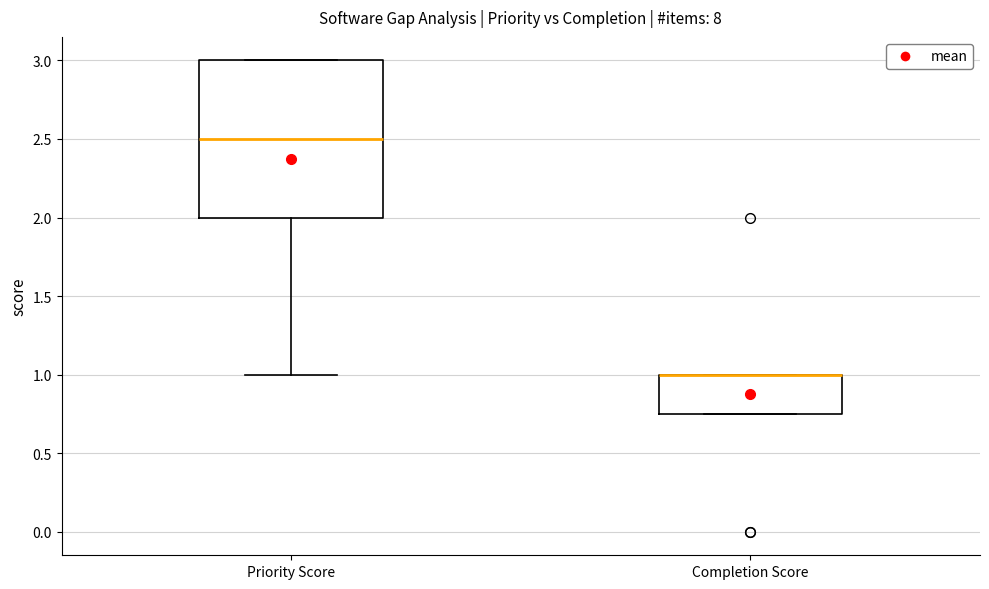

Reading left to right, transcribe this box plot: for each box, give where its median line is, the range the box spans, and where its two whiskers end, as read against the y-axis. The values are not printed on the chart, so give them approximately, as read against the axis.

Priority Score: median 2.50, box 2.00 to 3.00, whiskers 1.00 to 3.00
Completion Score: median 1.00 (drawn on the box's upper edge), box 0.75 to 1.00, whiskers 0.75 to 1.00